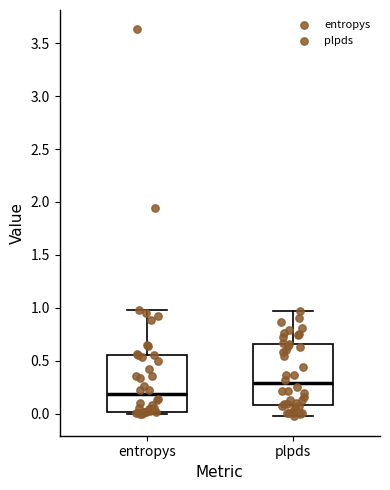

Which box's median line is the highest?

plpds